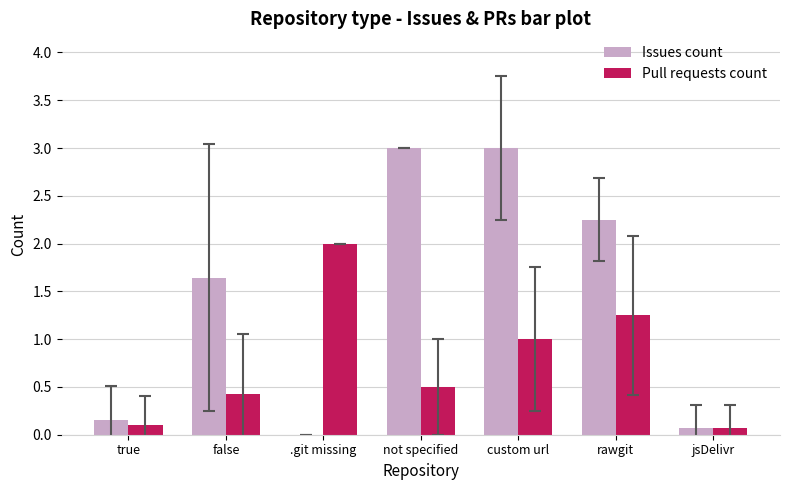

What is the sum of all Issues count values?

10.1